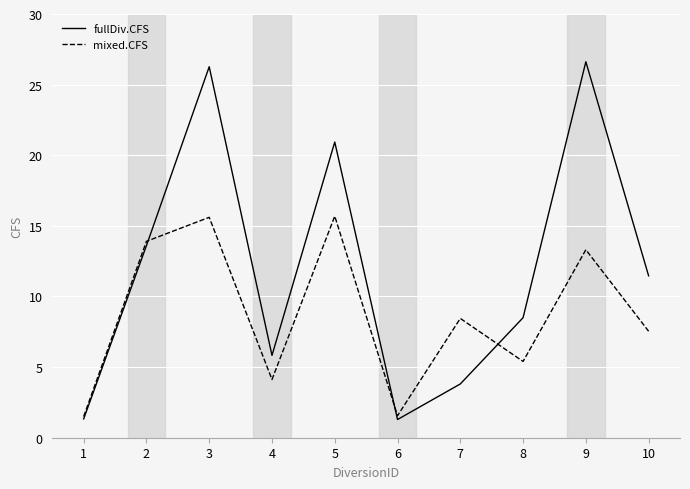

What is the difference between the second highest and minimum values in the fullDiv.CFS series?

25.0